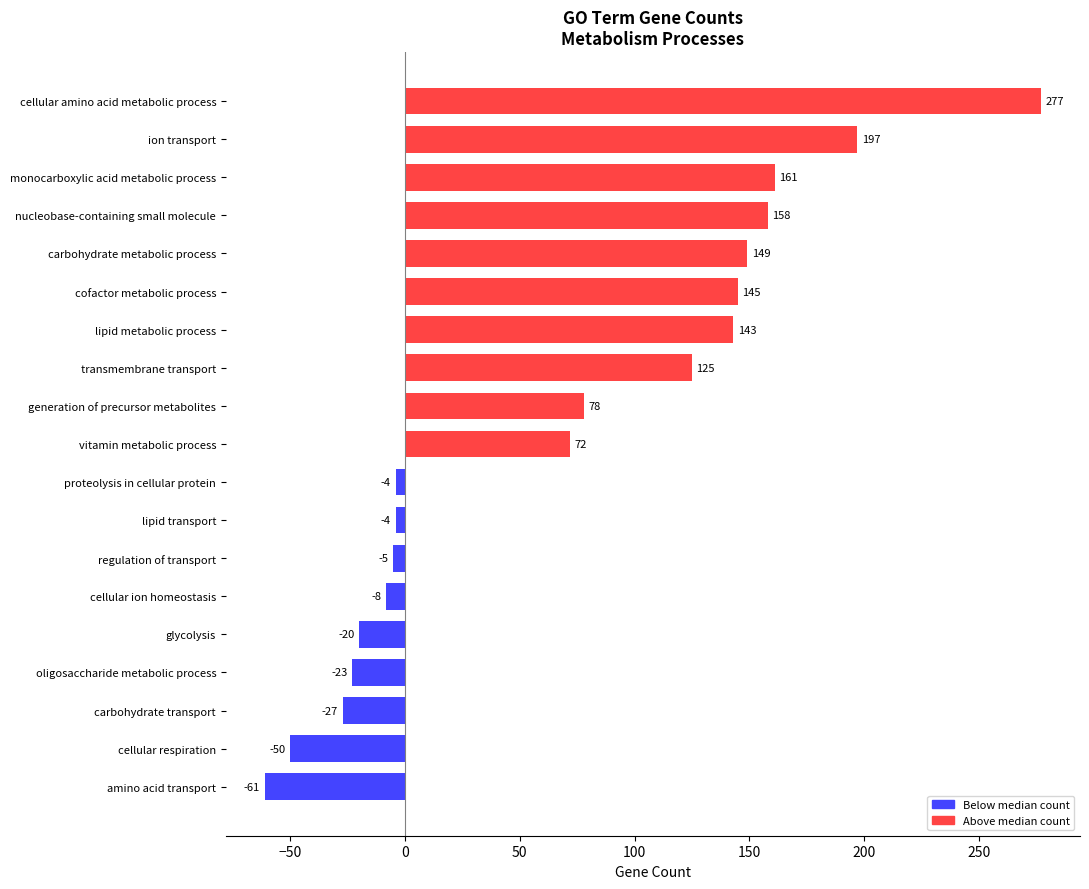

What is the sum of all values?

1303